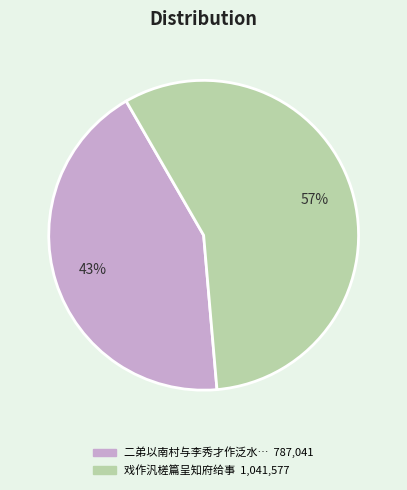

Does any single category account for the majority?

Yes